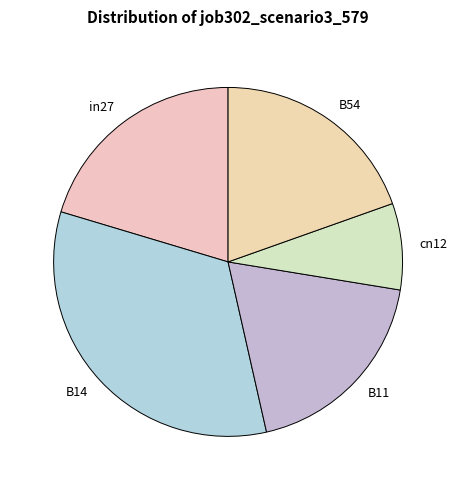

Is the sum of B11 and cn12 greater than half?

No